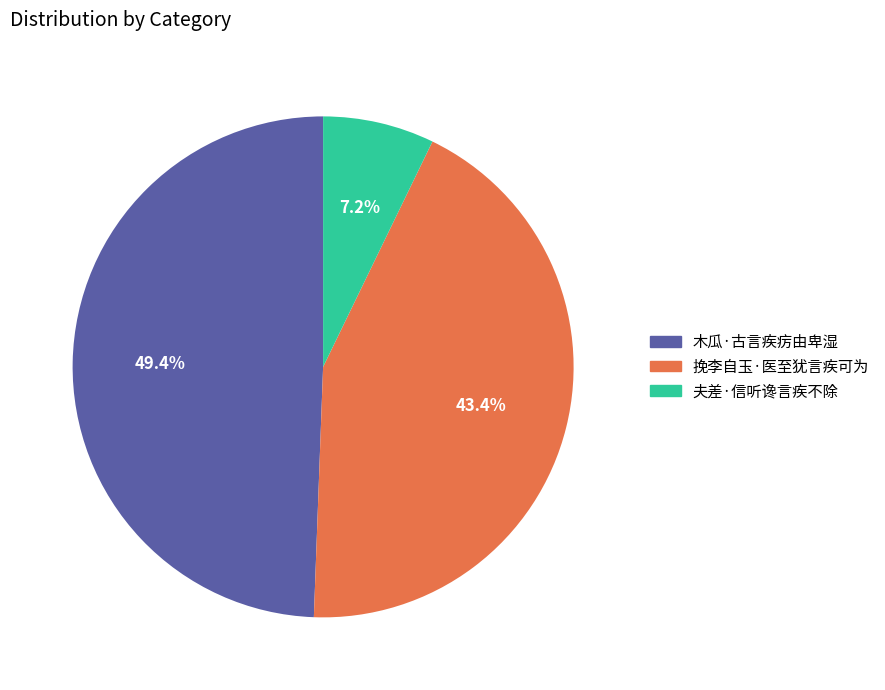

Does 挽李自玉·医至犹言疾可为 account for over 50% of the chart?

No